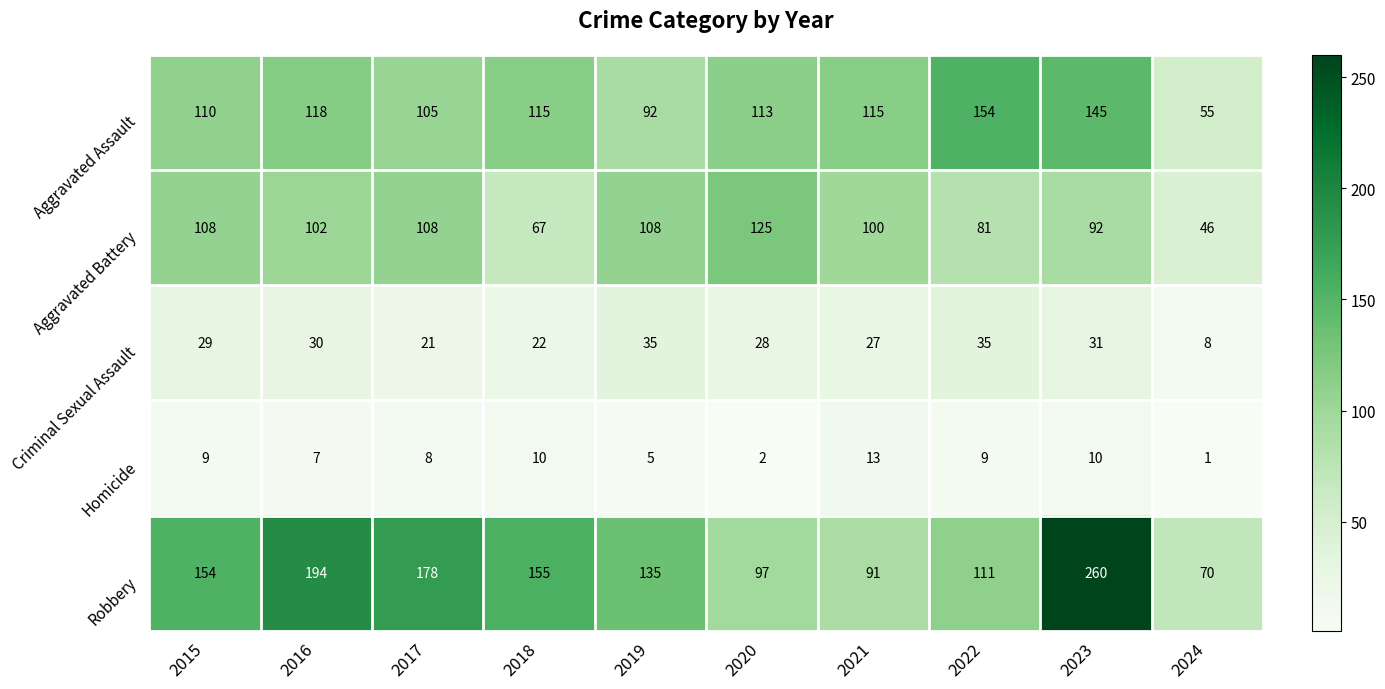

Count the number of data series in this chart.

5